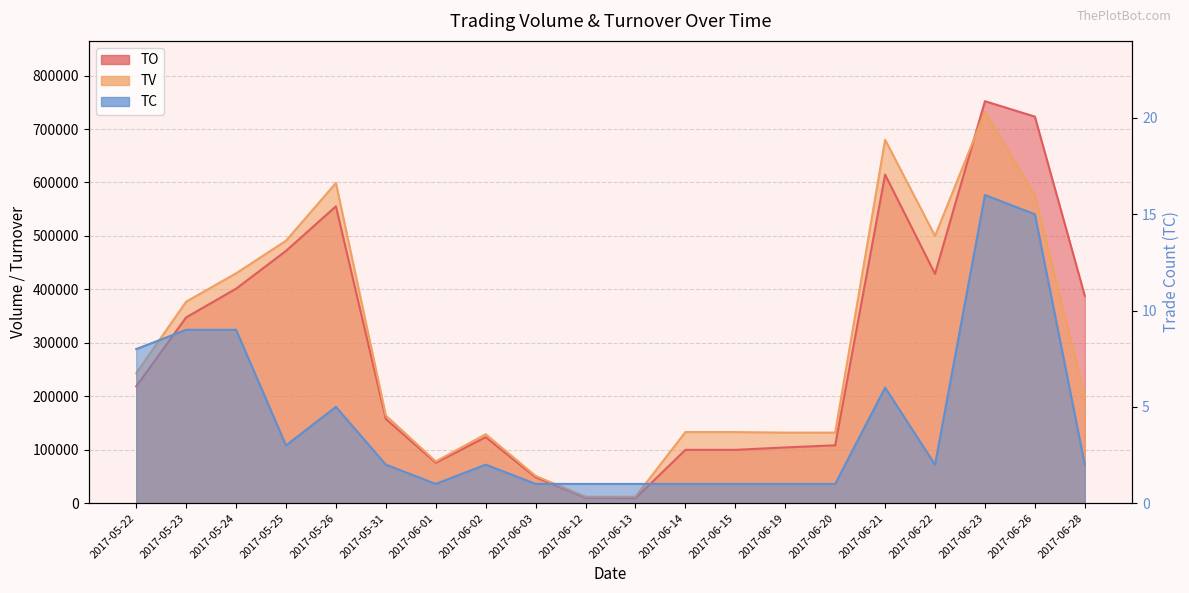

Rank the series by their maximum value, from highest to lowest.

TO, TV, TC